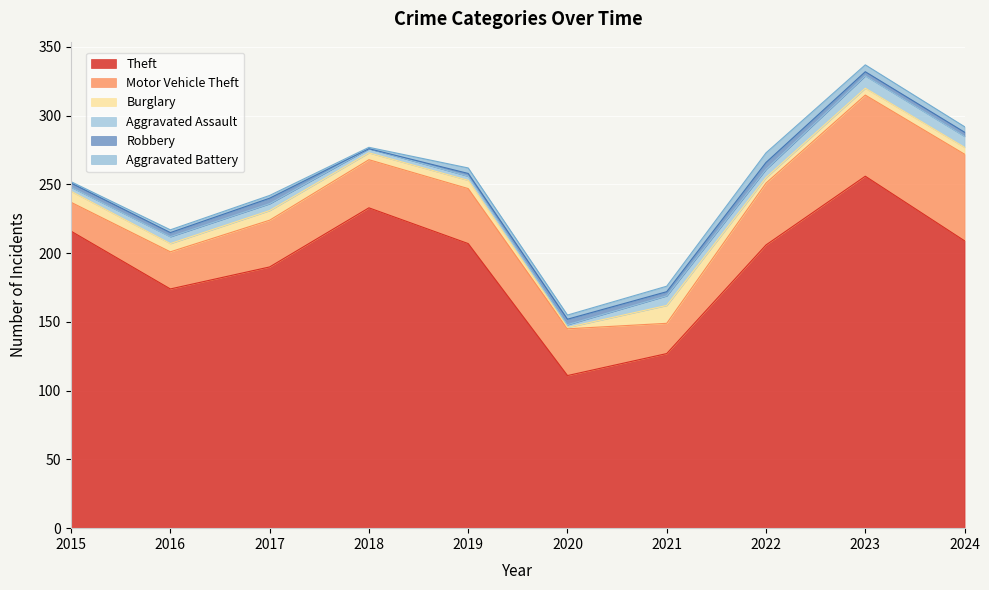

What is the value of the Motor Vehicle Theft point at the 7th from the left?

22